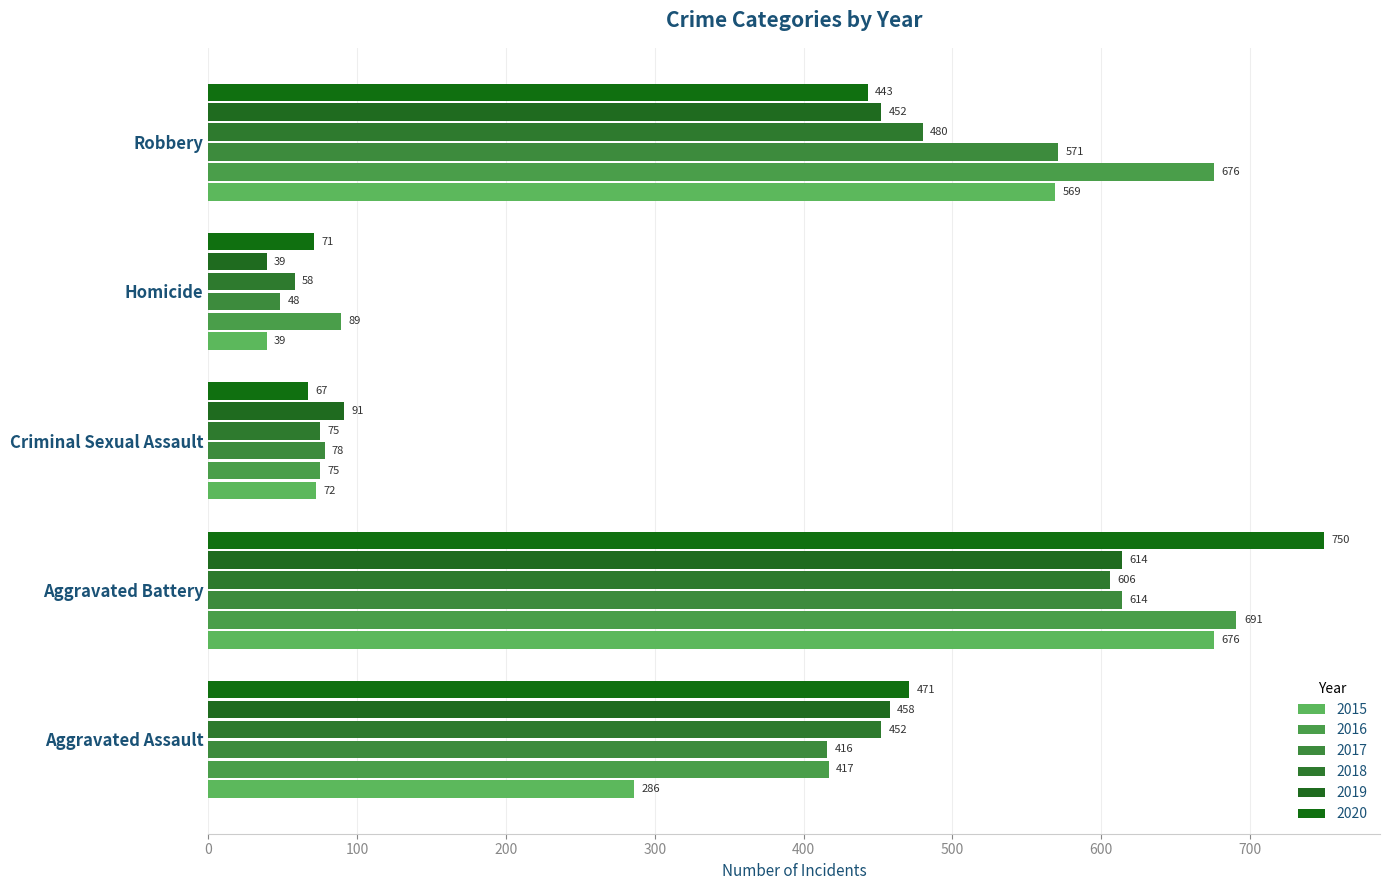

What is the maximum value shown in the chart?

750